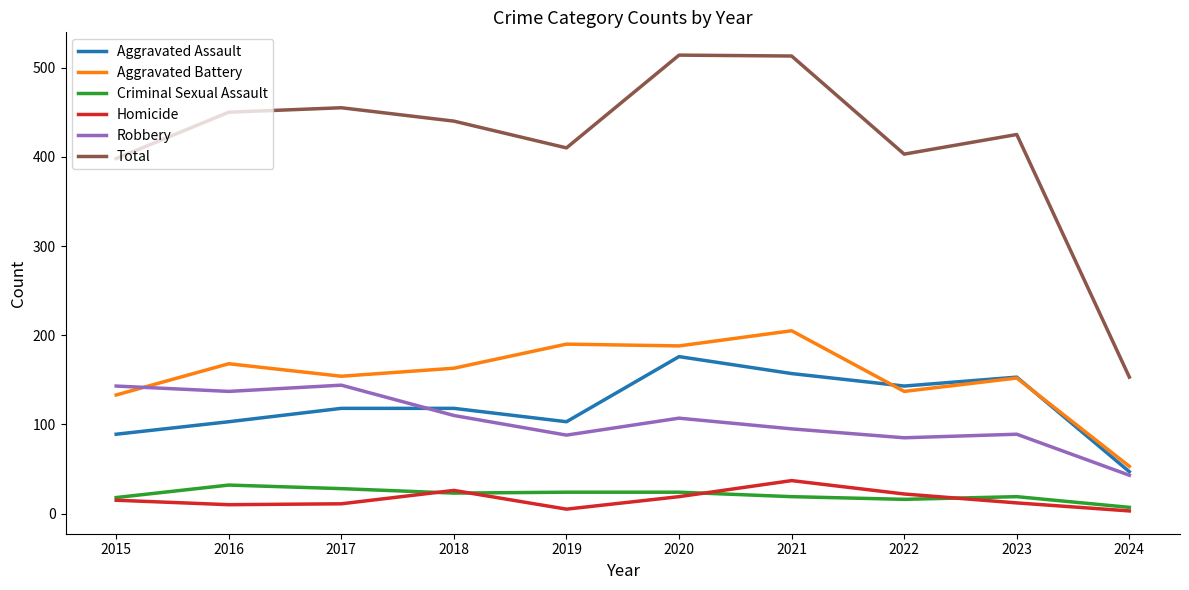

In Total, how many points are lower than both neighbors (excluding endpoints)?

2